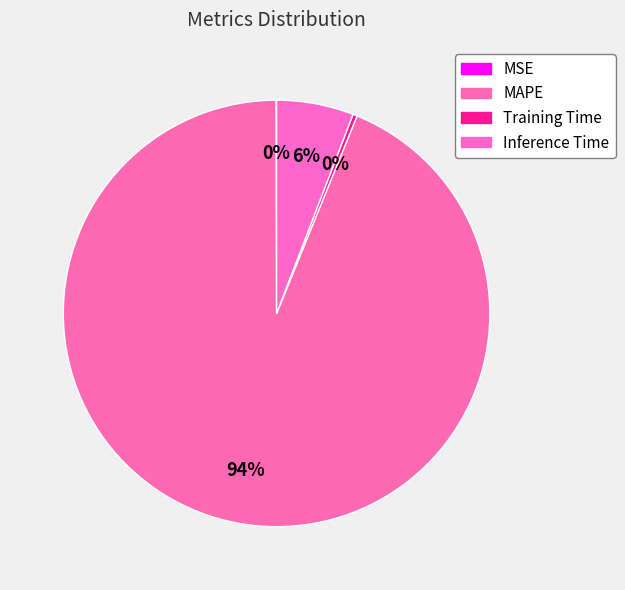

Which category accounts for the majority?

MAPE